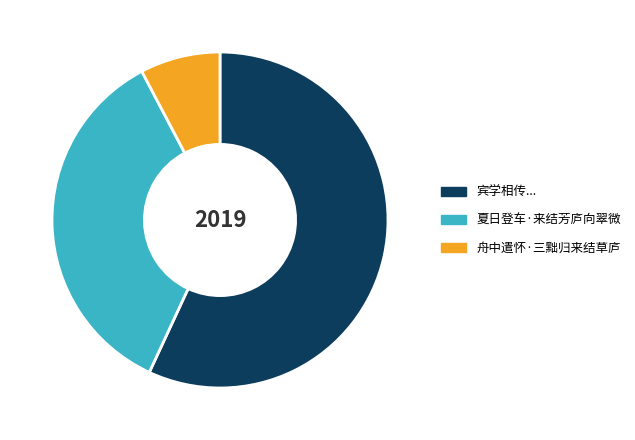

Does any single category account for the majority?

Yes